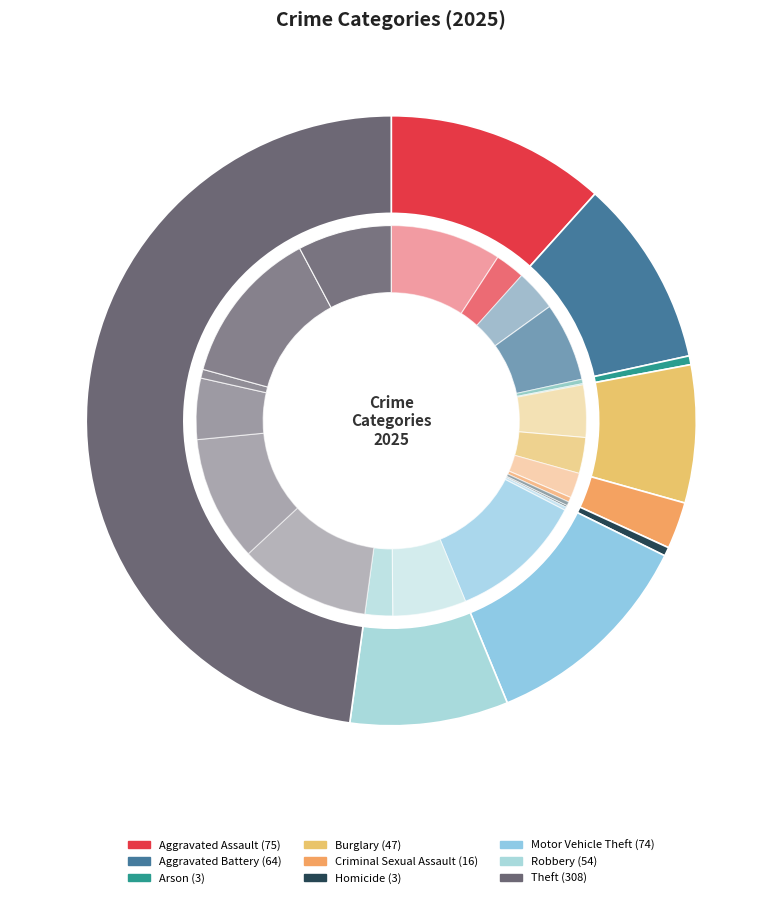

What is the ratio of the value at Homicide to the value at Criminal Sexual Assault?

0.2